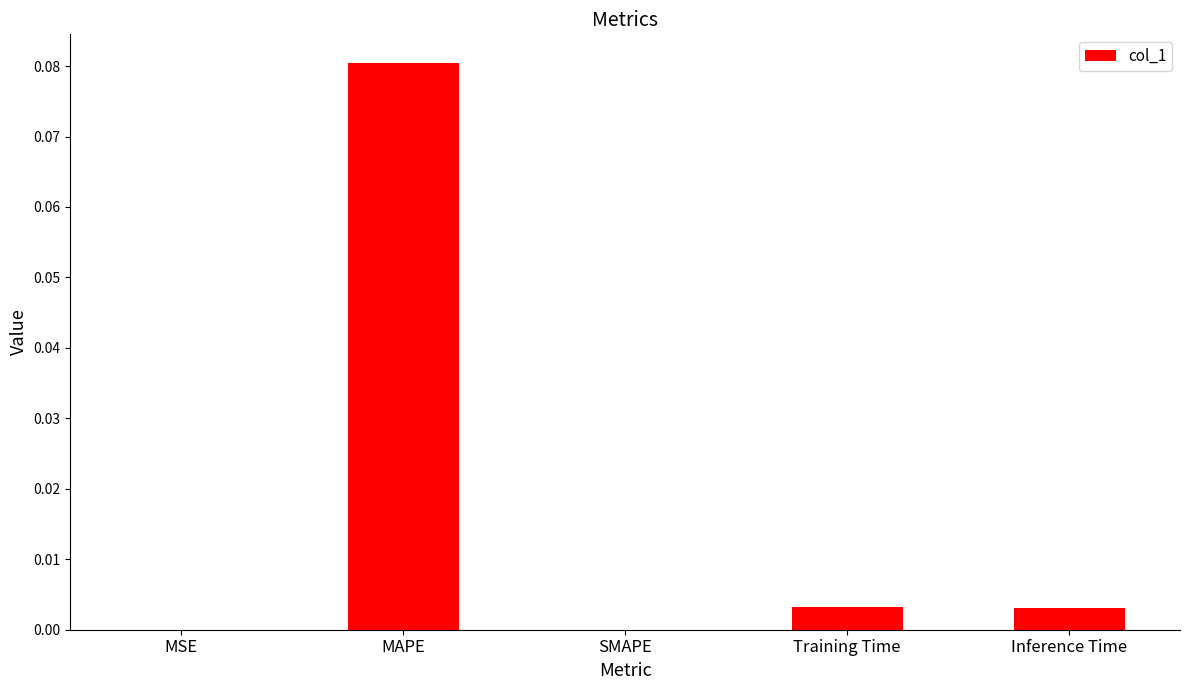

Which label corresponds to the largest value in the chart?

MAPE